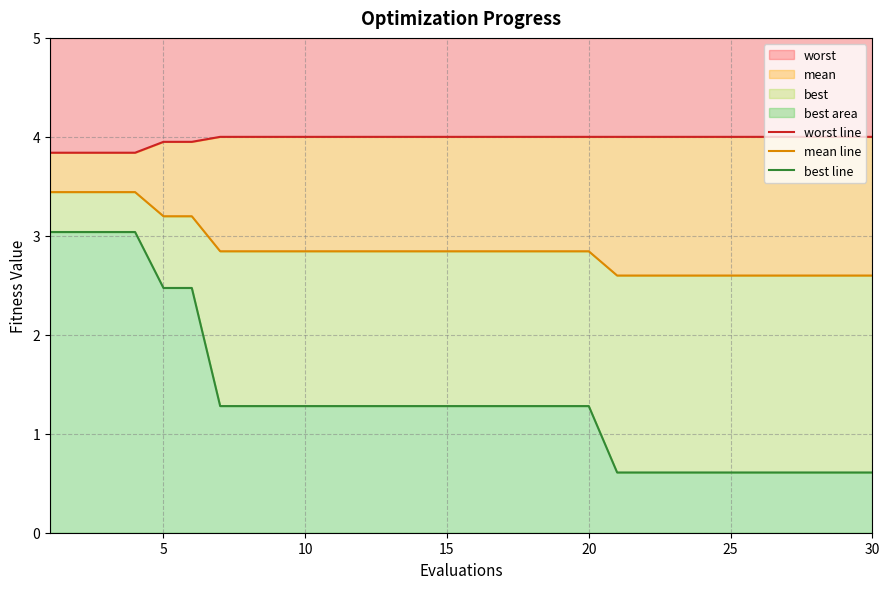

How many series are shown in this chart?

3